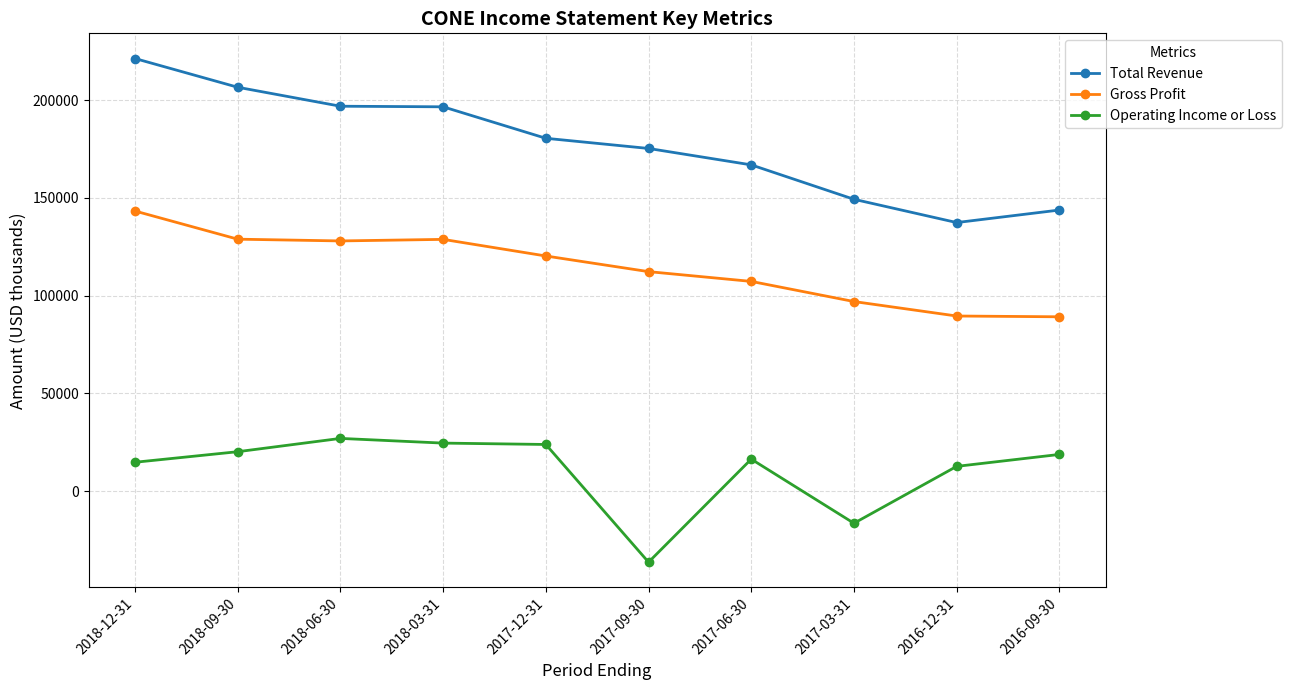

At which category does the chart reach its peak across all series?

2018-12-31